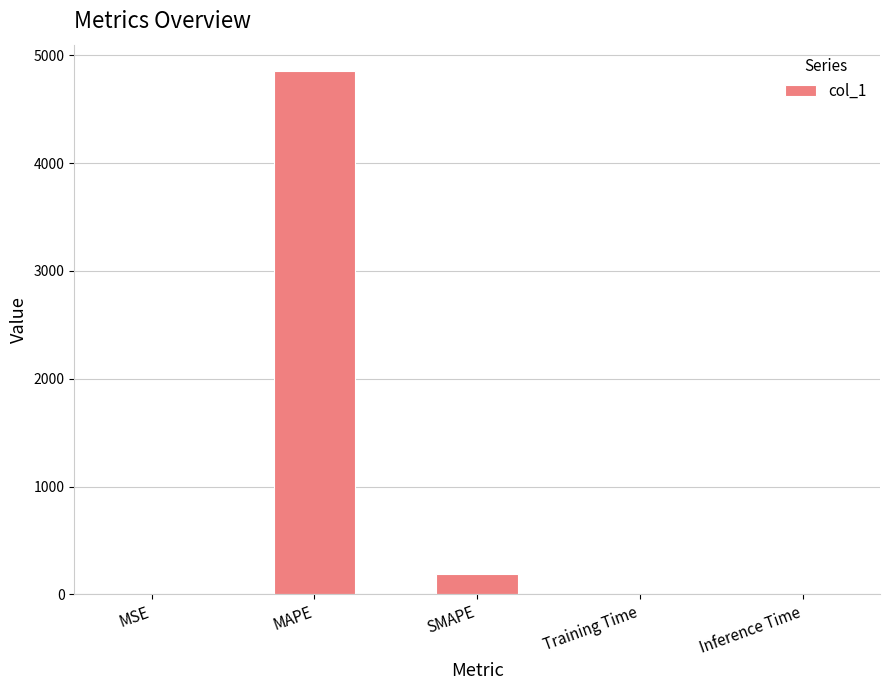

Count the number of categories in the chart.

5